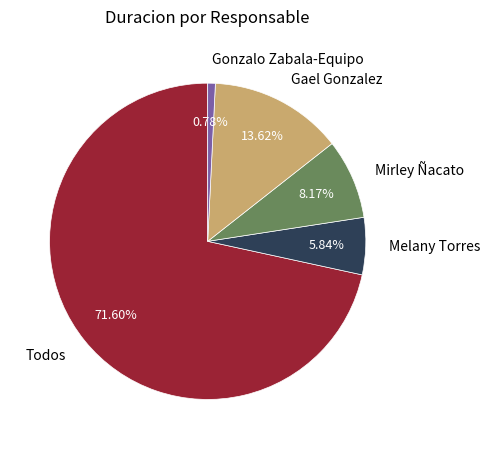

Is the sum of Melany Torres and Gael Gonzalez greater than half?

No